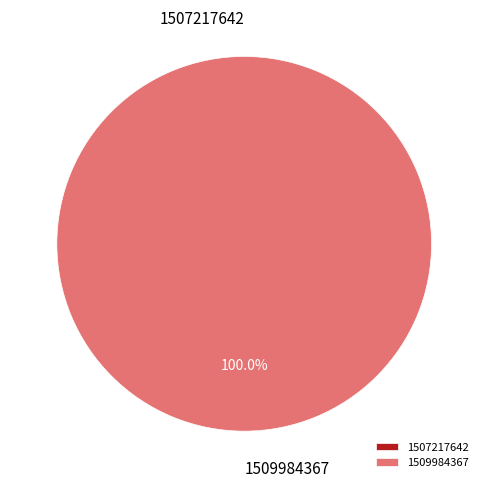

What is the change in value from 1507217642 to 1509984367?

+1